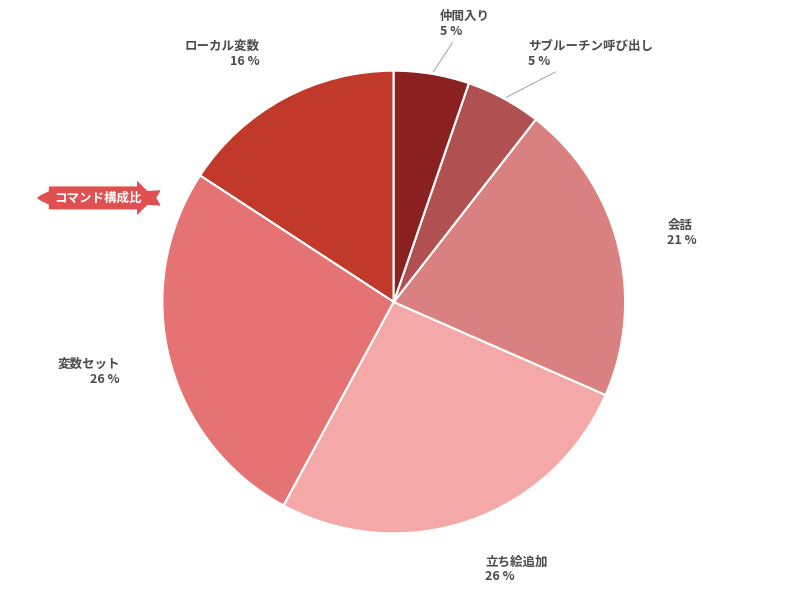

Is there a majority slice in this chart?

No